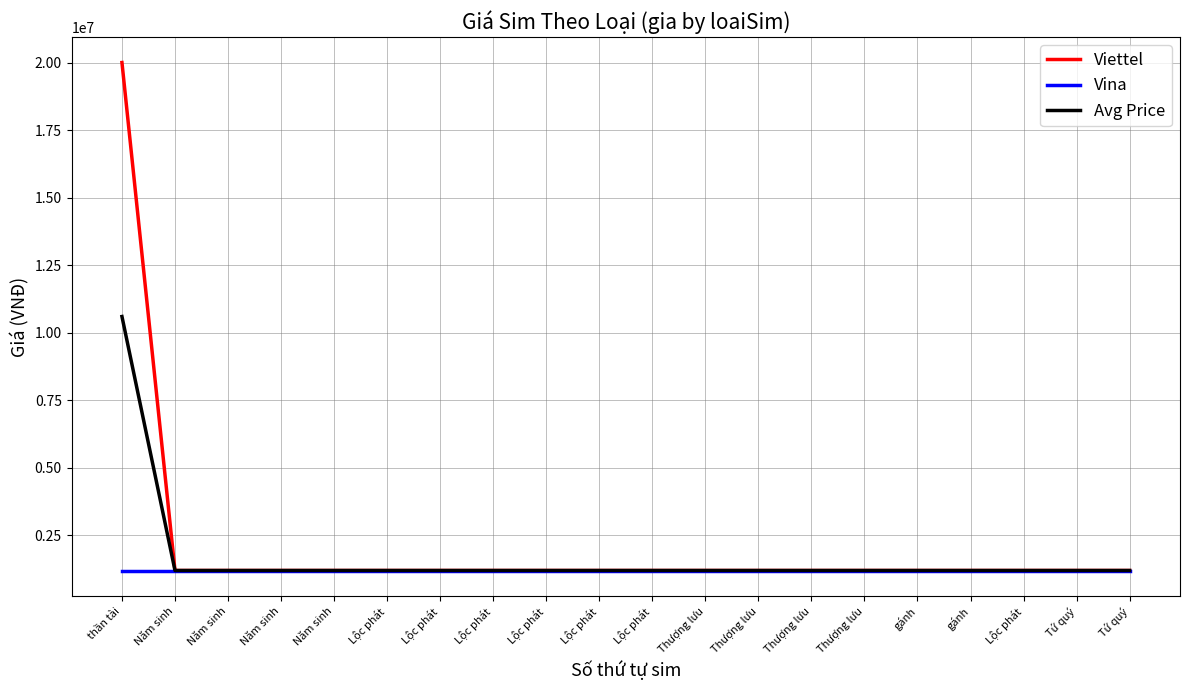

True or false: Vina and Avg Price cross at least once.

False